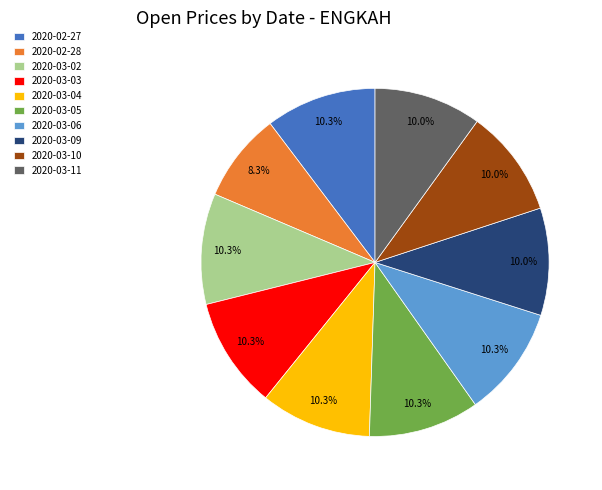

Combined, what portion of the pie is 2020-03-04 and 2020-03-02?

20.6%